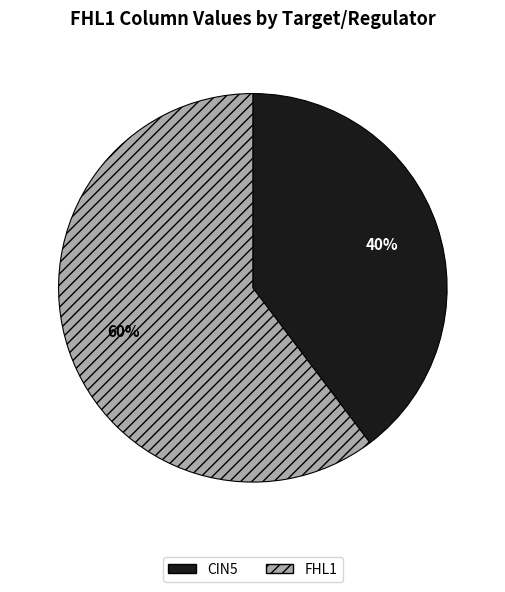

To the nearest percent, what is the average slice percentage?

50%